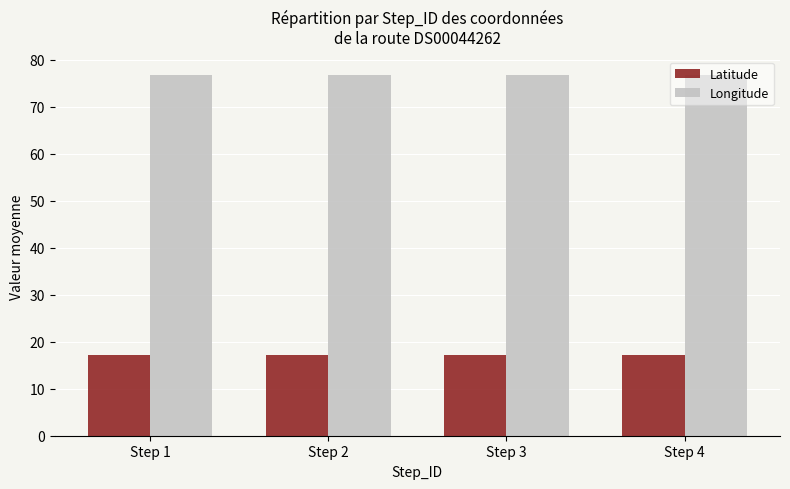

What is the smallest value displayed?

17.3